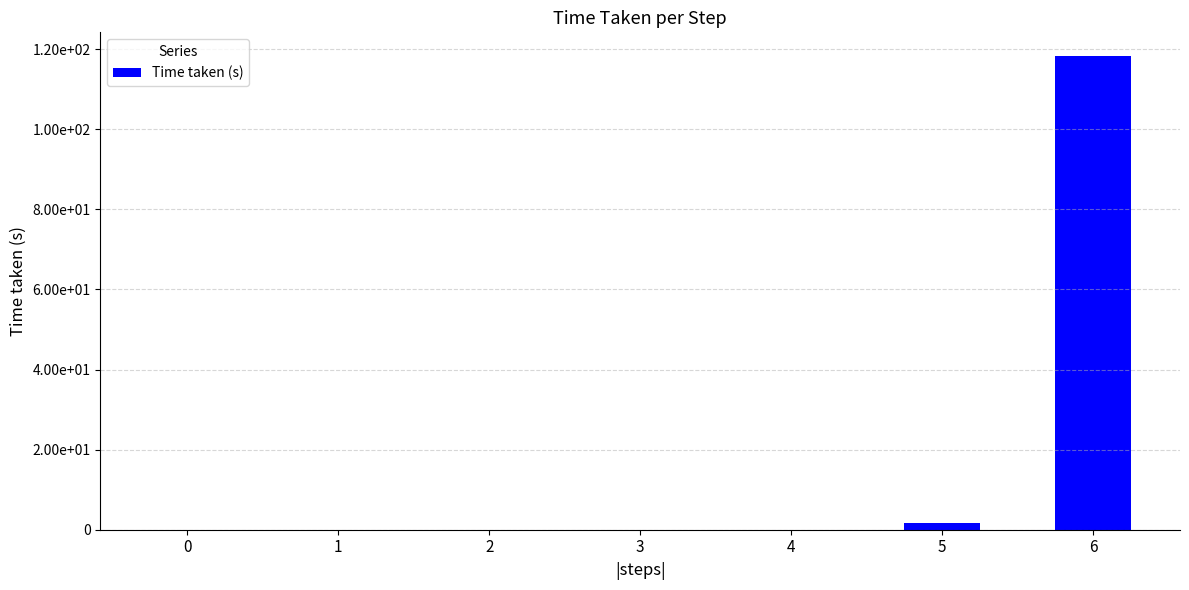

Is it true that the value at 5 is 0.6?

False